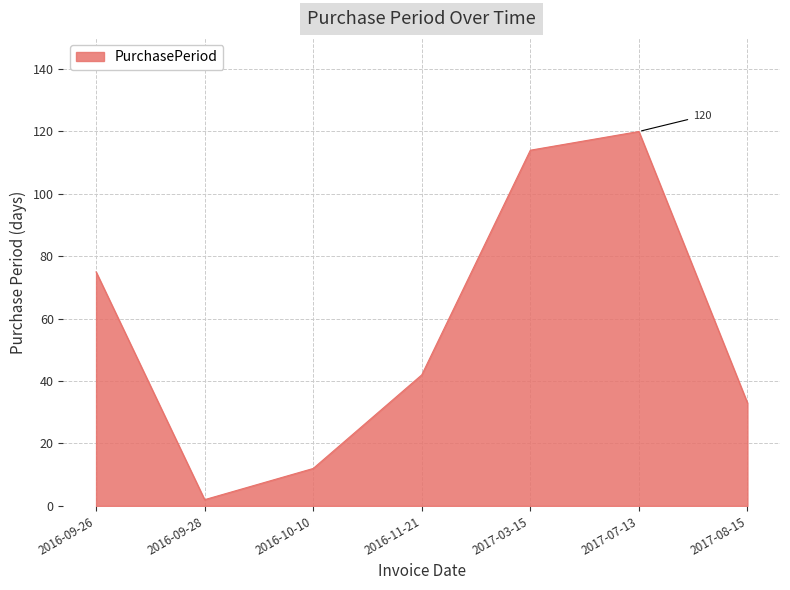

Which label corresponds to the smallest value in the chart?

2016-09-28